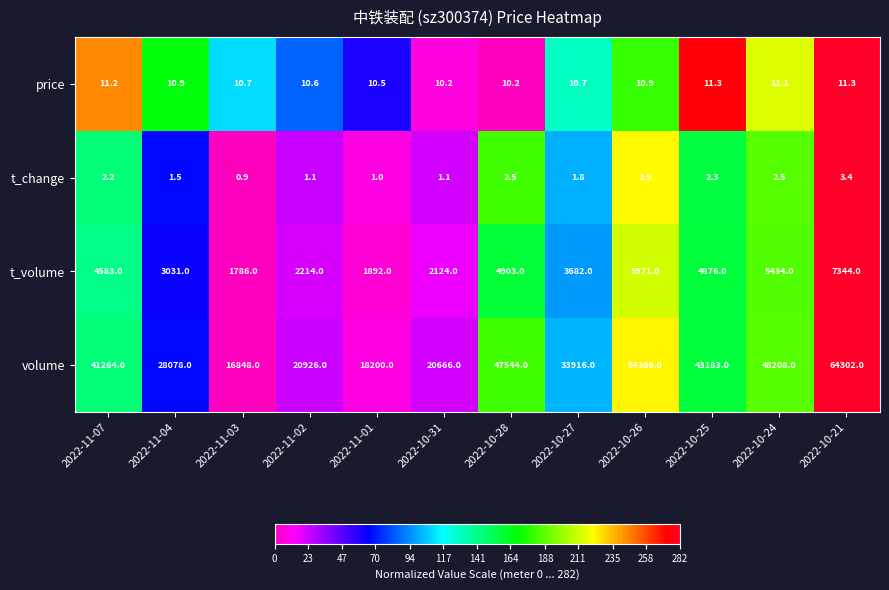

How many categories are shown in the chart?

12